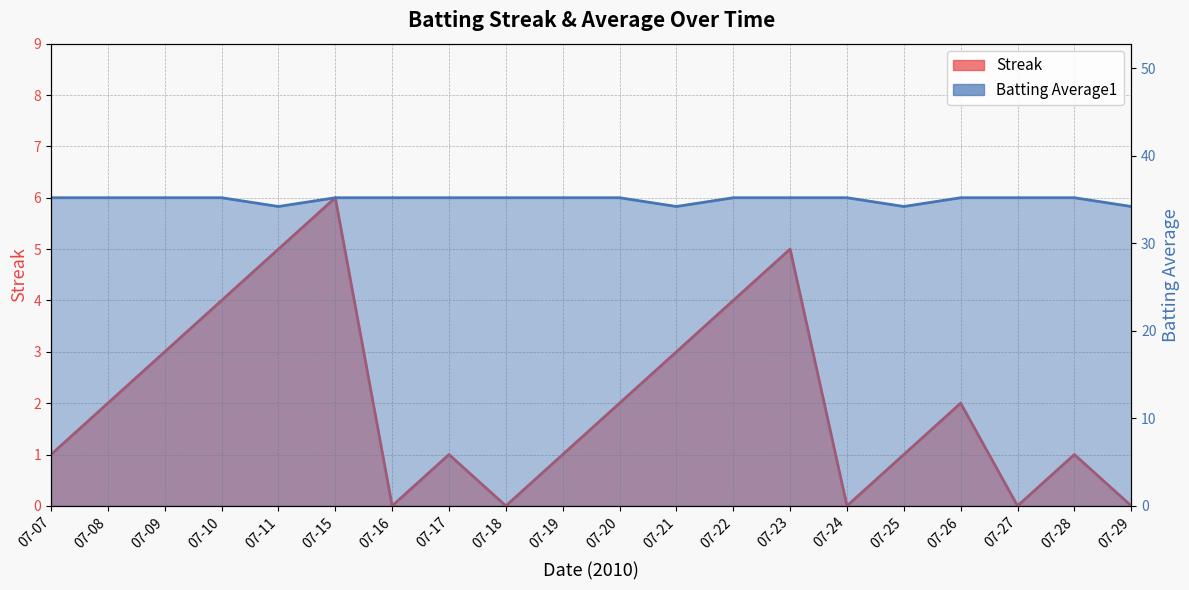

What is the total value across all series at 07-27?

35.2